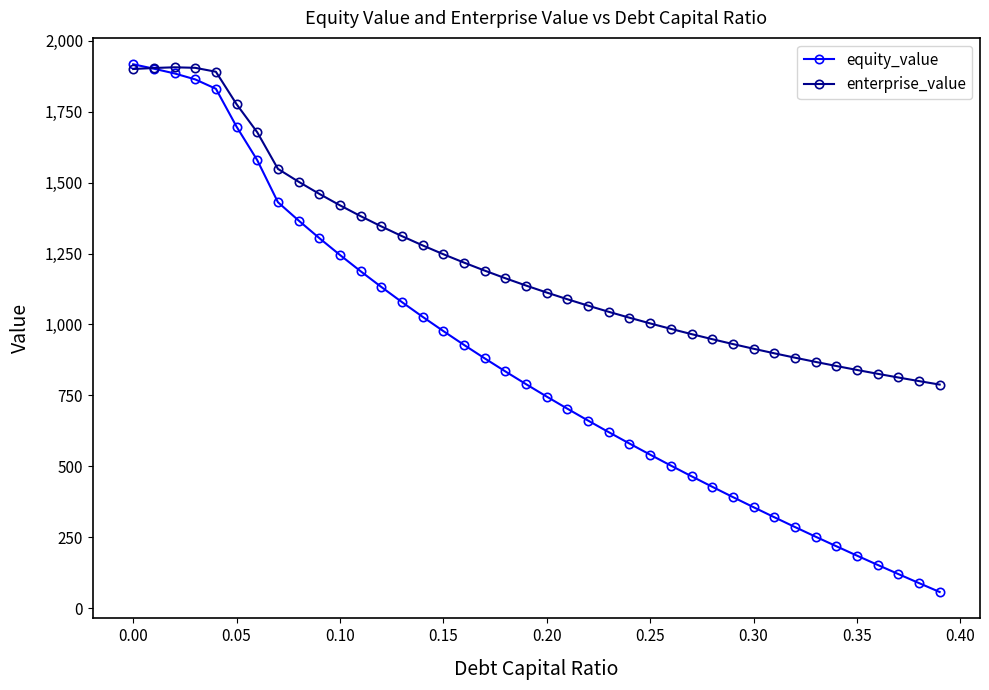

What is the value of the equity_value point at the 11th from the left?

1245.0